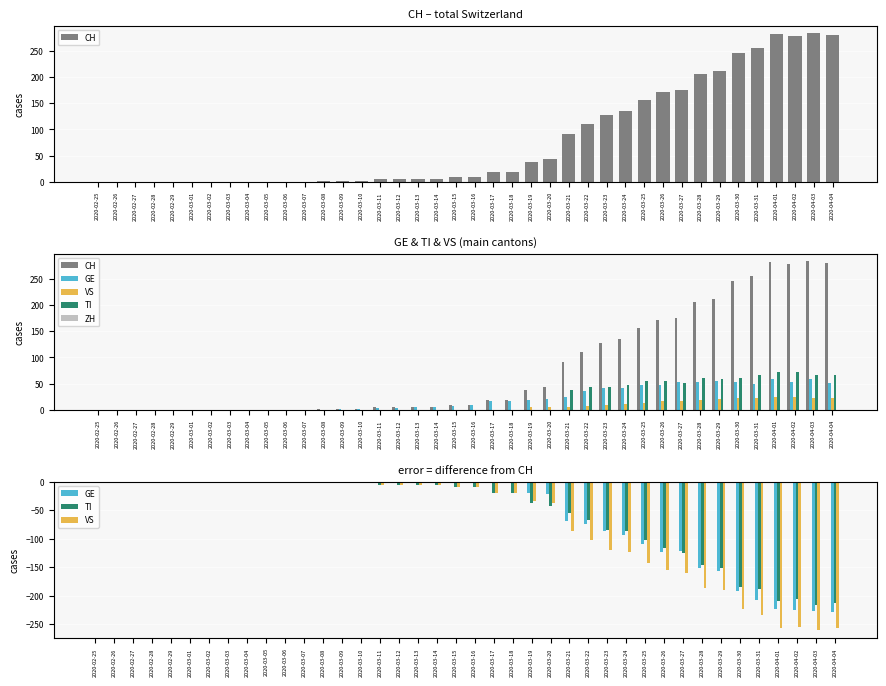

What is the difference between the maximum and minimum values in the CH series?

284